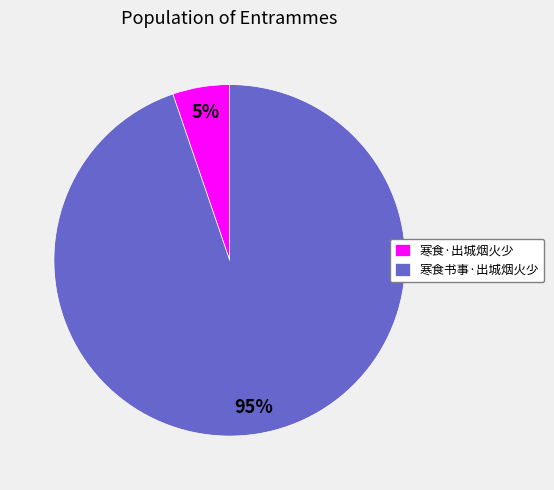

How many segments does this pie chart have?

2